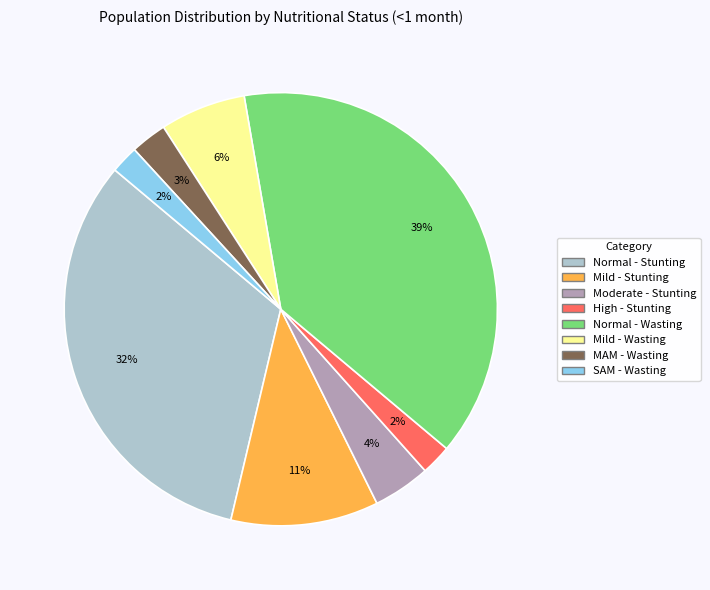

Does any single category account for the majority?

No